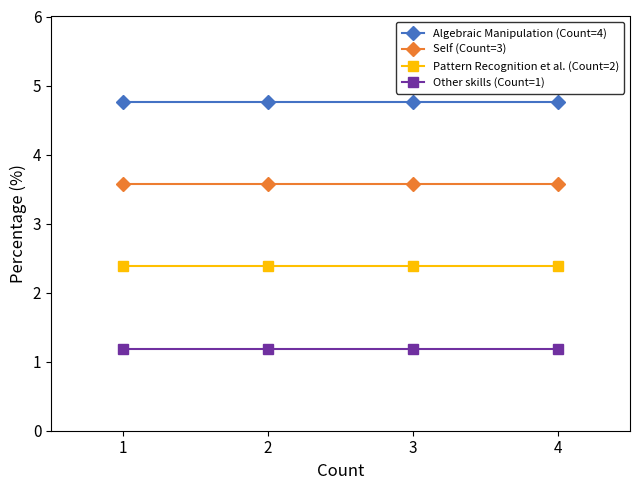

At how many categories does at least one series exceed 3?

4